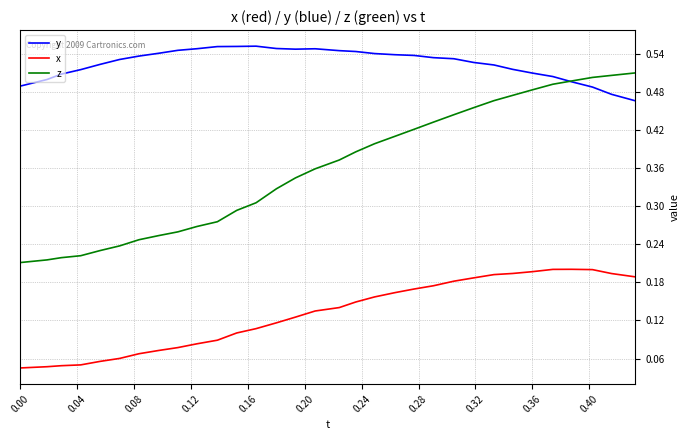

True or false: y and x intersect in this chart.

False